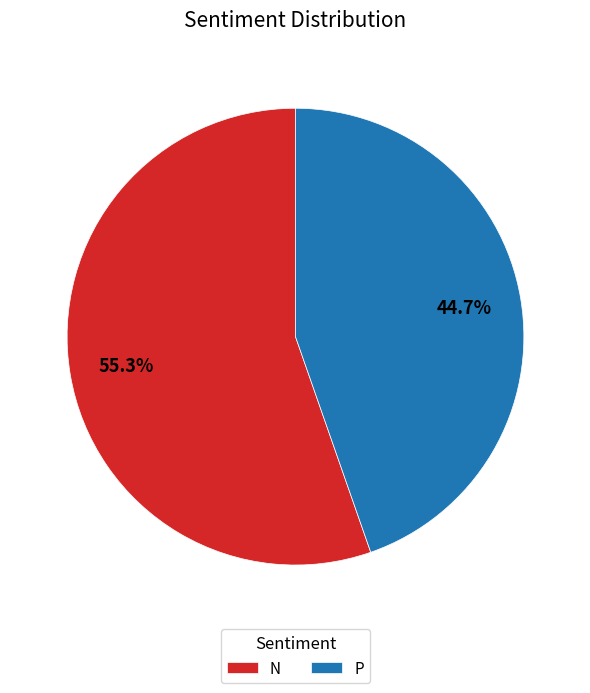

What is the majority slice?

N